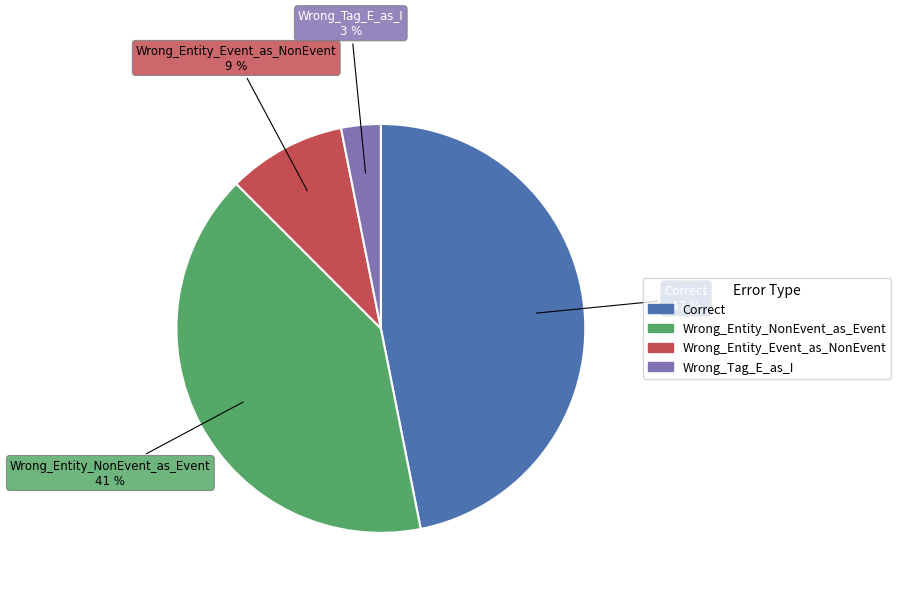

Is the sum of Wrong_Entity_NonEvent_as_Event and Wrong_Tag_E_as_I greater than half?

No